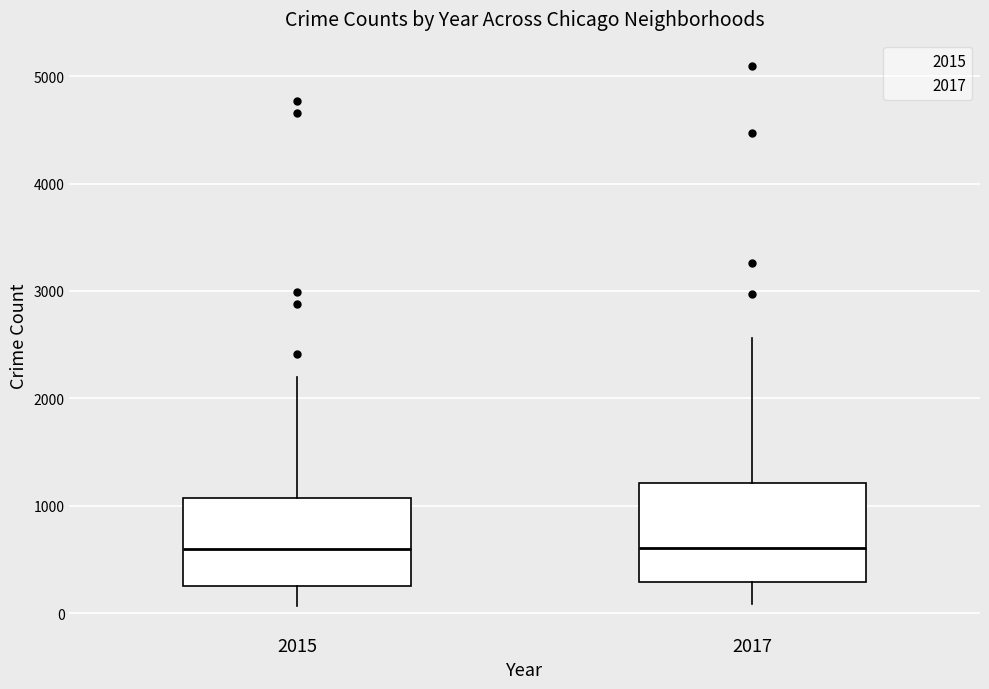

Comparing the boxes themselves (not the whiskers), which one is the tallest?

2017